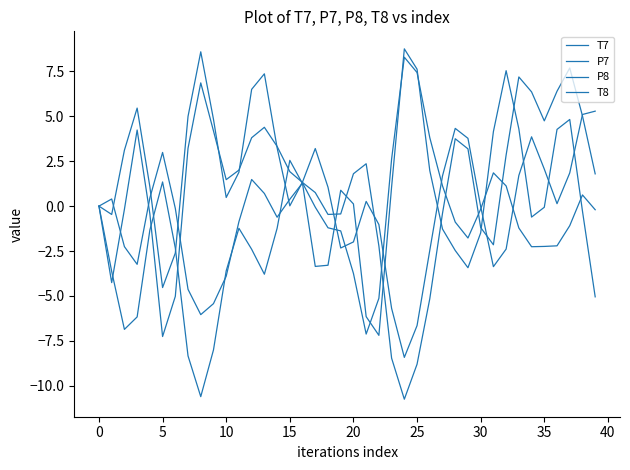

How many intersections are there between P8 and T8?

9